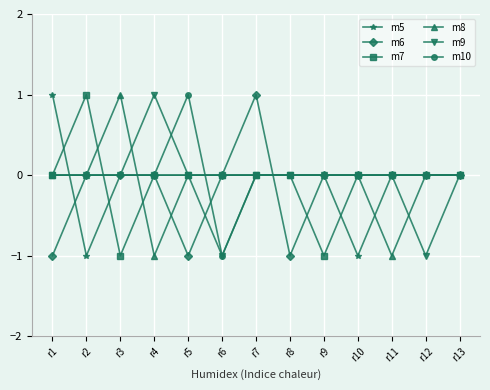

Between r7 and r13, which series saw the biggest shift?

m6